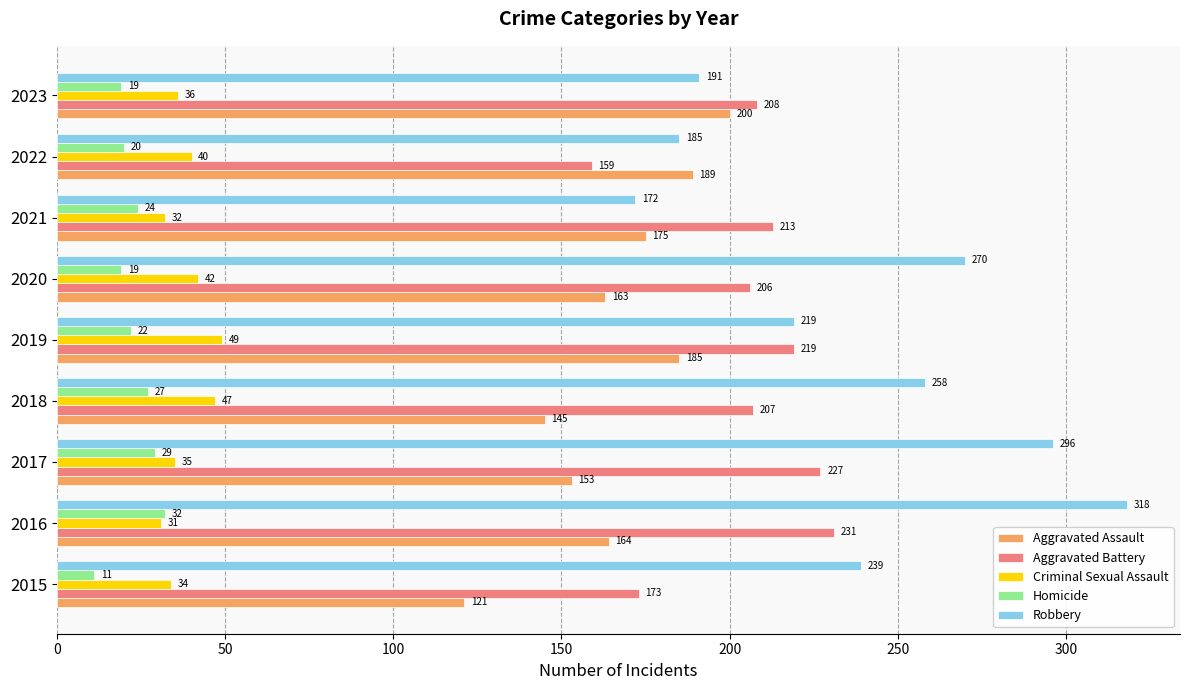

At which label does Criminal Sexual Assault reach its minimum?

2016